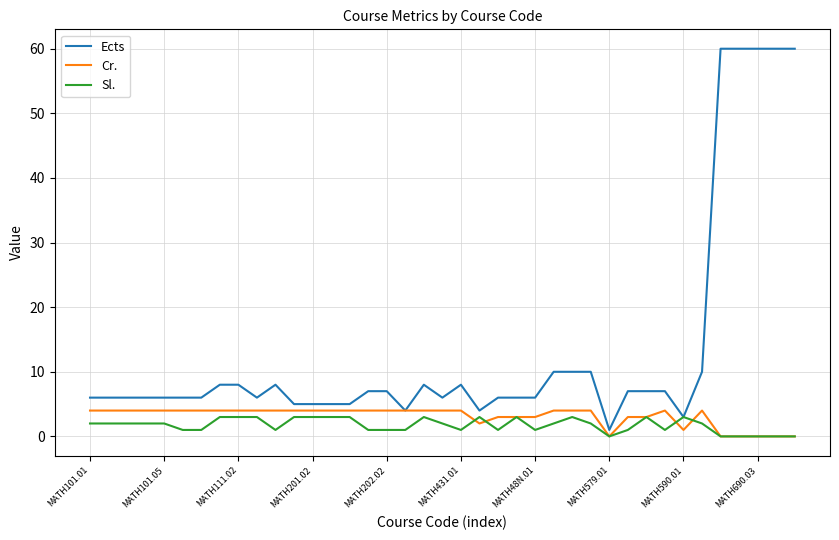

Which series has the largest total across all categories?

Ects